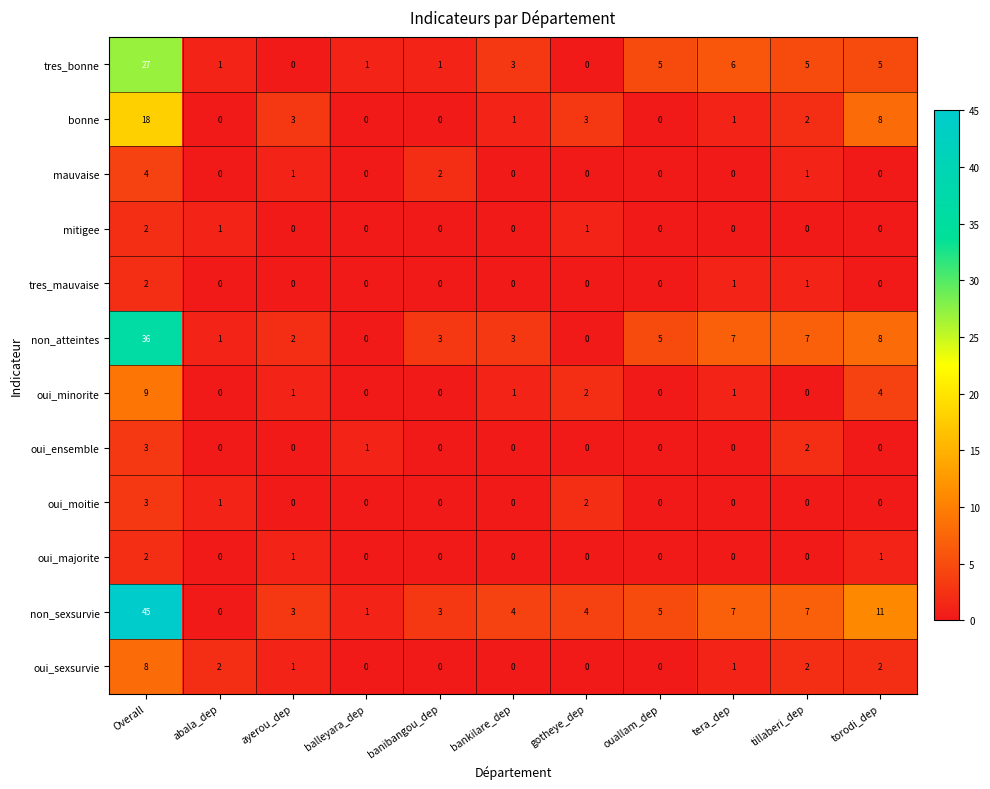

What is the difference between the second highest and minimum values in the tres_bonne series?

6